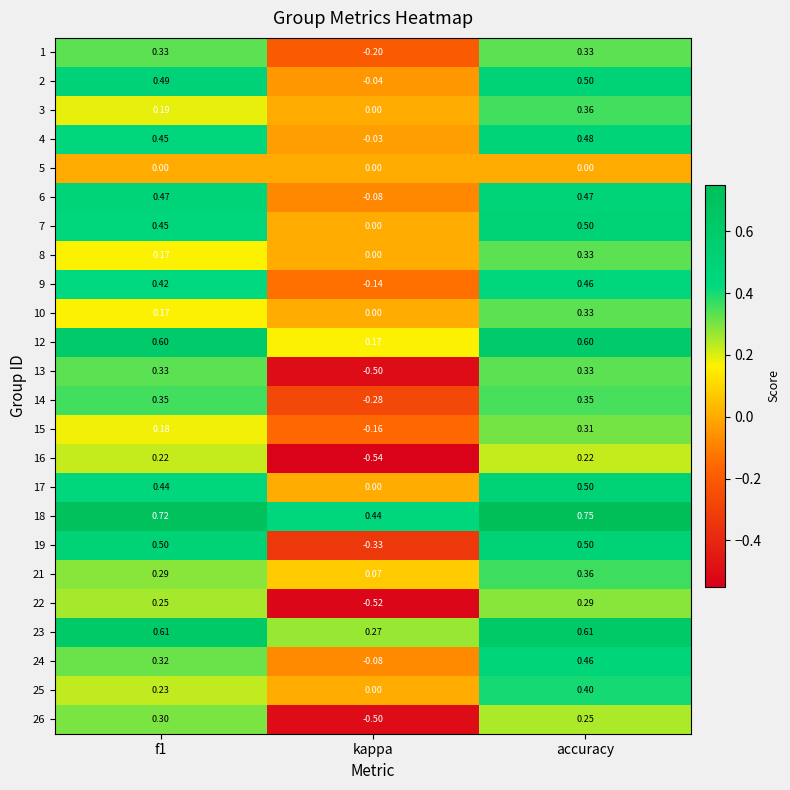

At which category is the sum across all series the highest?

accuracy